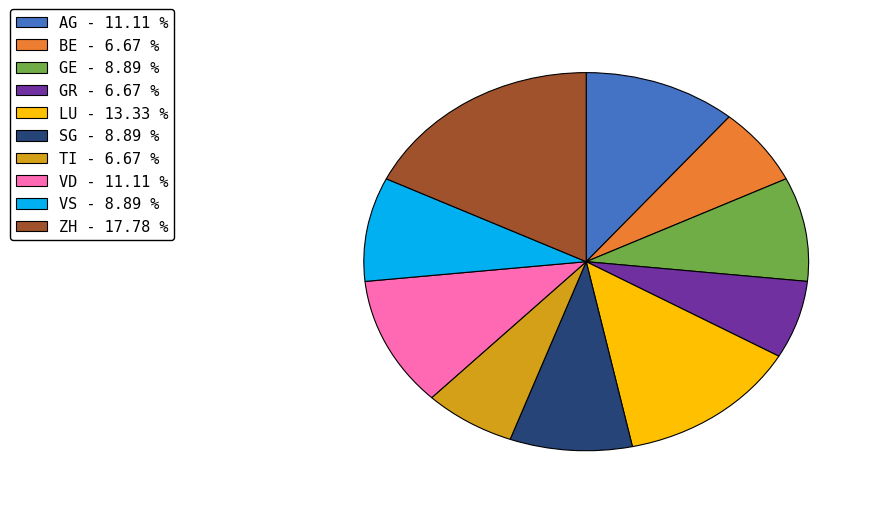

Is there a majority slice in this chart?

No